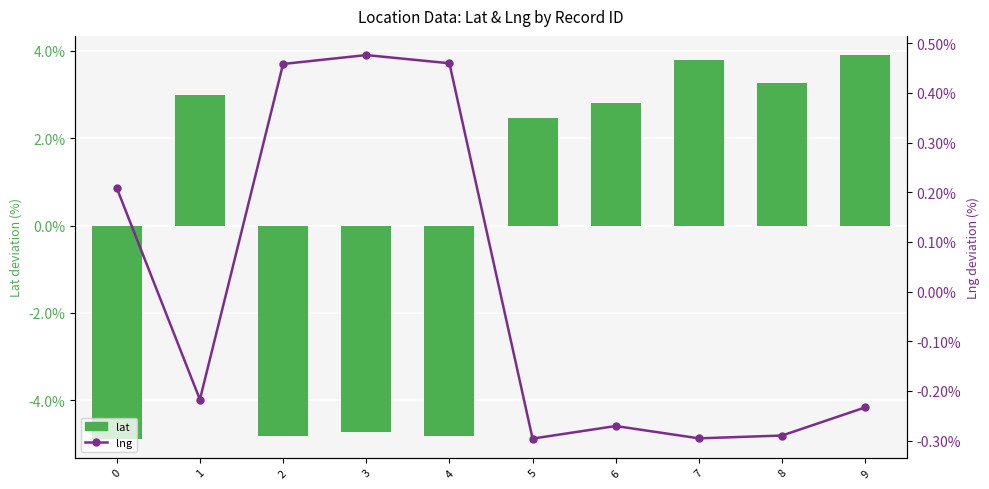

At 5, list the series in order from largest to smallest.

lat, lng